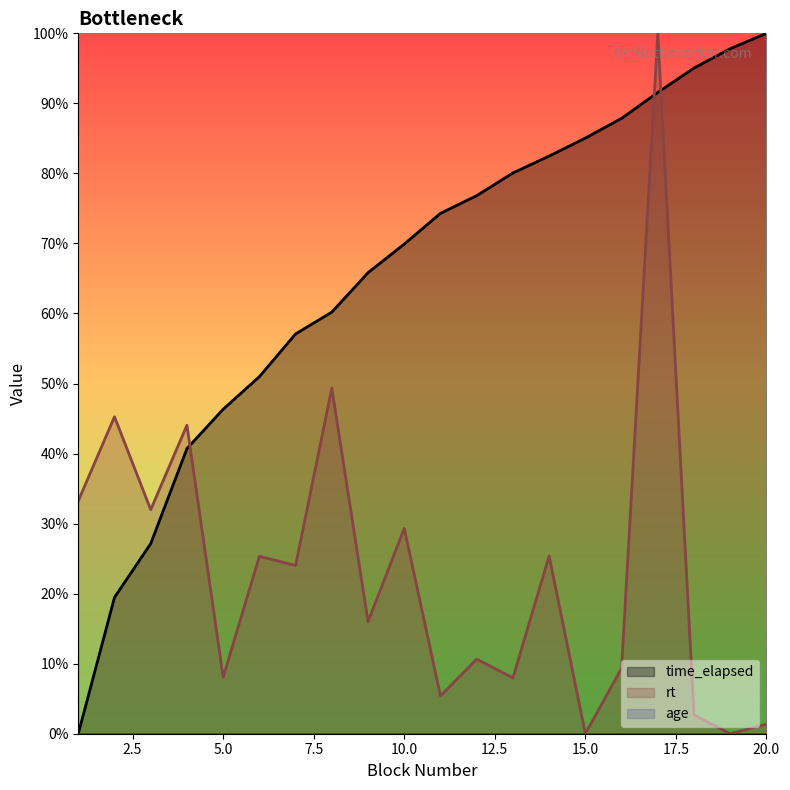

What is the value of the rt point at the 1st from the left?

0.3